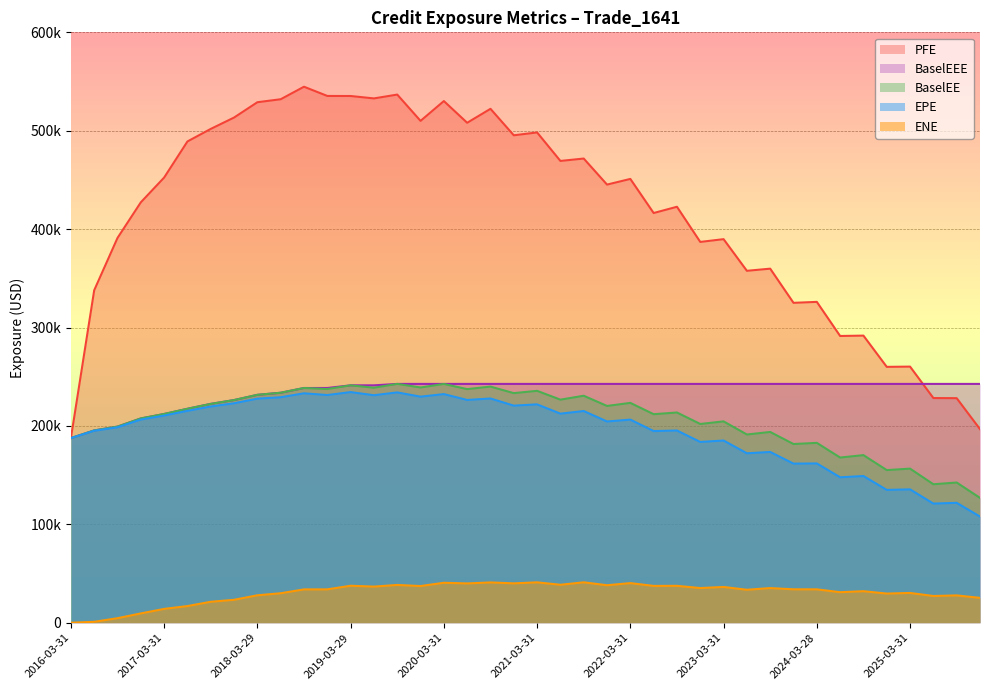

How many data points in EPE are above 206450?

19